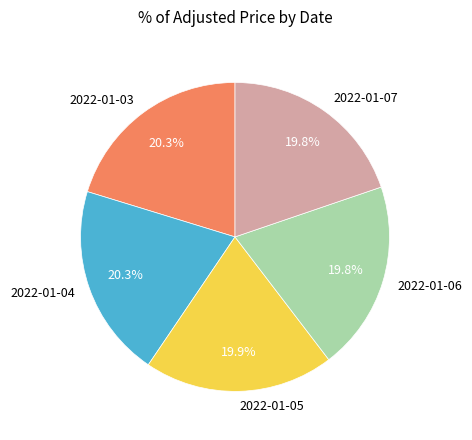

To the nearest percent, what portion does 2022-01-07 represent?

20%